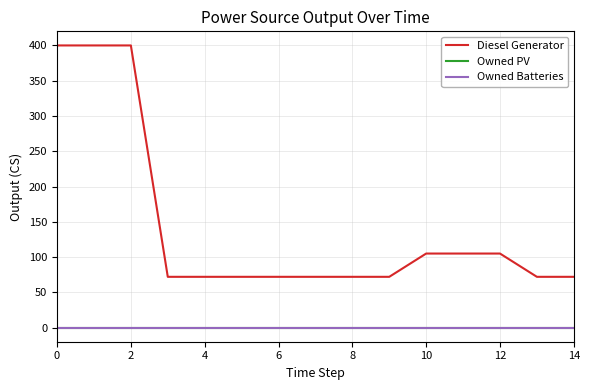

Is this an area chart (filled region under the line)?

No